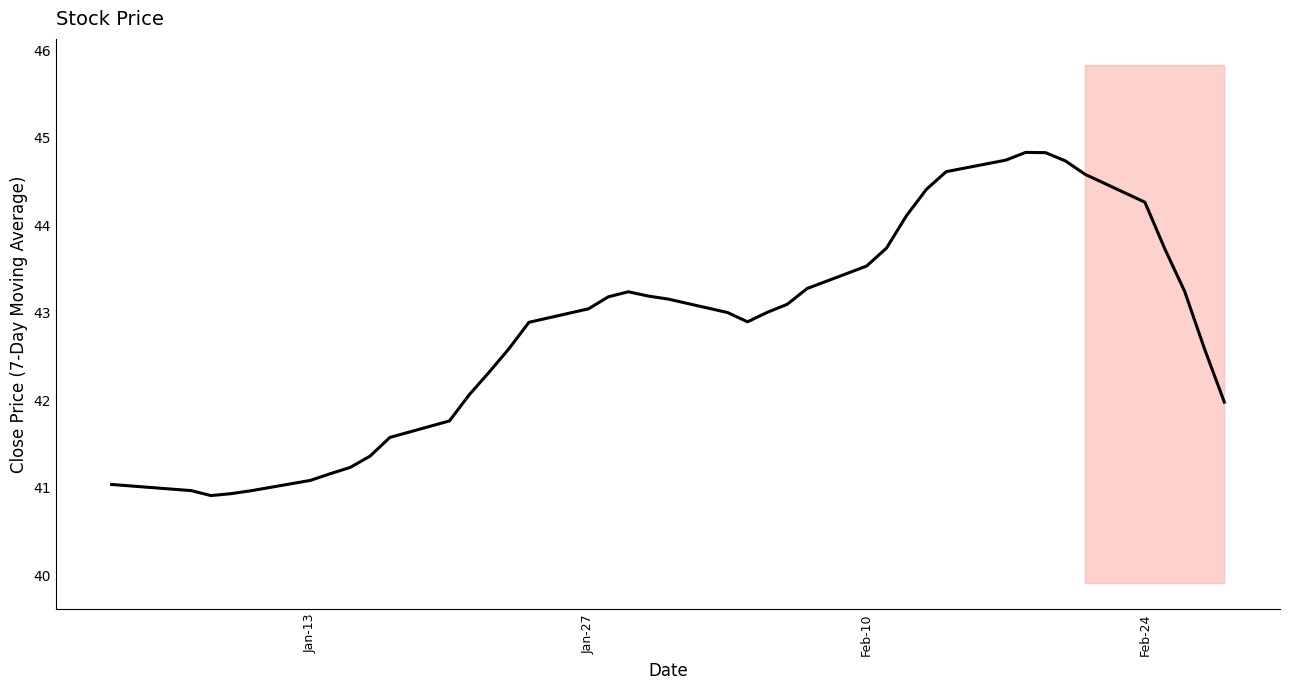

Does the chart display data point markers on the line(s)?

No